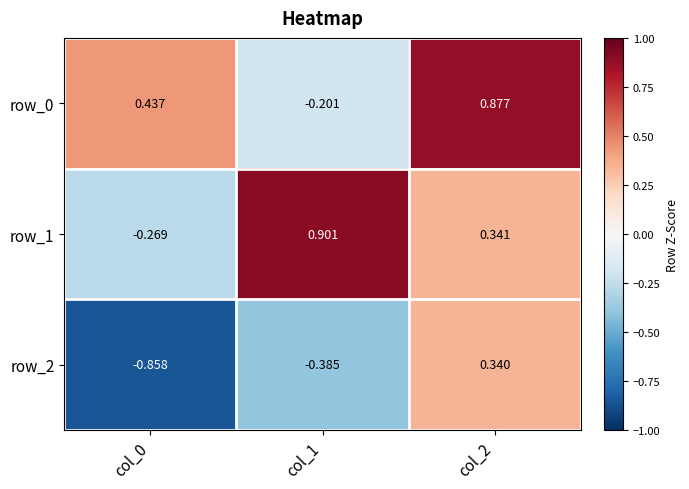

At which category is the sum across all series the highest?

col_2